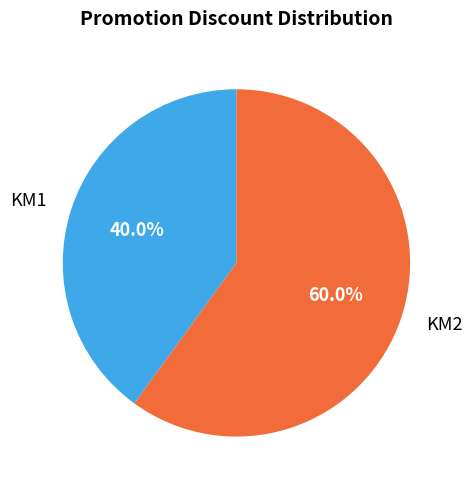

Which category has the smallest portion of the pie?

KM1